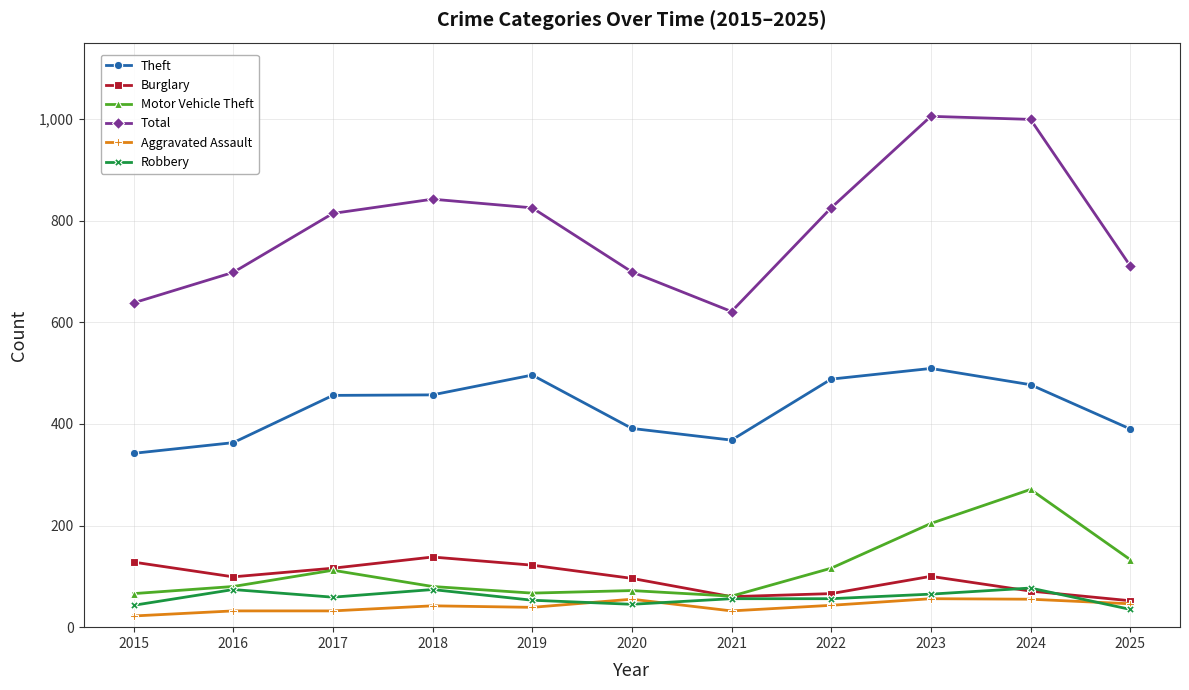

How many values in the Robbery series are below 56?

4